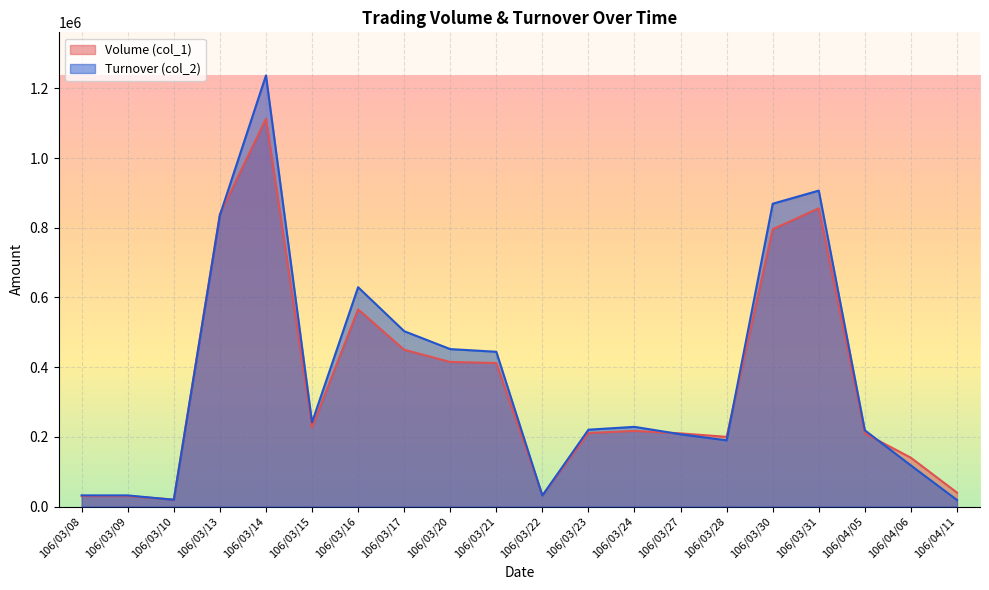

What is the value of the Volume (col_1) point at the 4th from the left?

839000